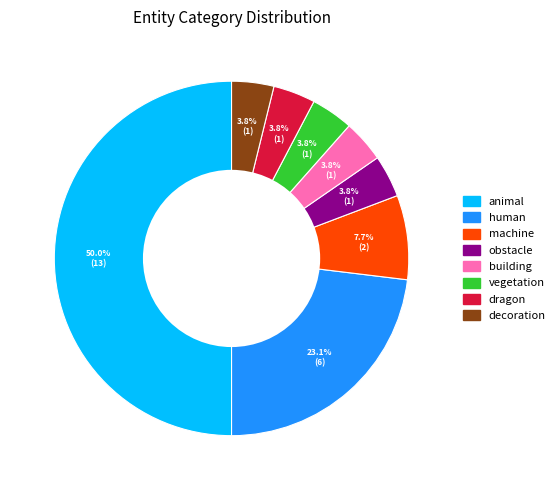

To the nearest percent, what is the combined percentage of obstacle and vegetation?

8%